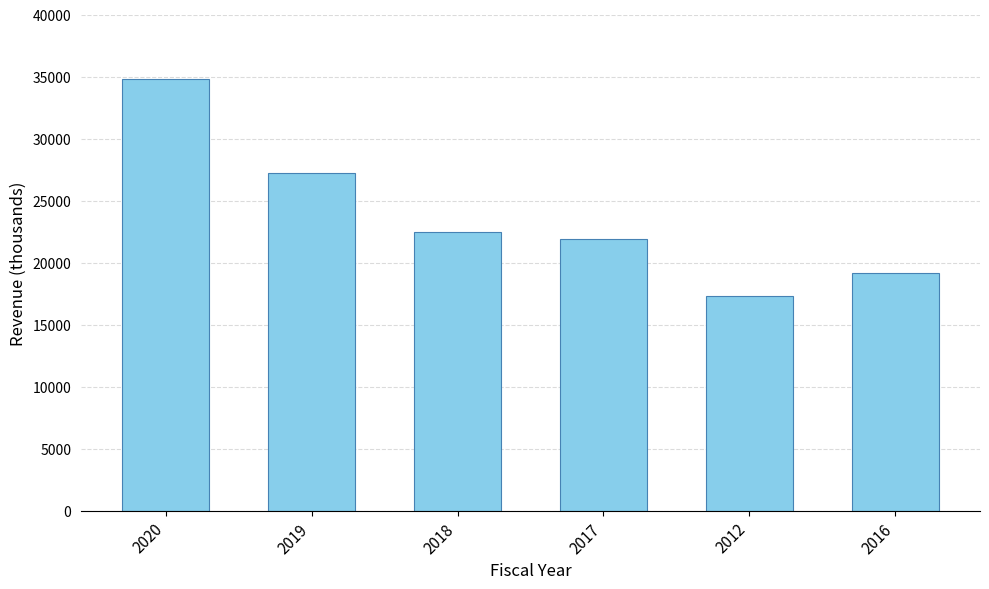

Reading right to left, extract all data points from this chart.

19200	17300	21900	22500	27200	34800